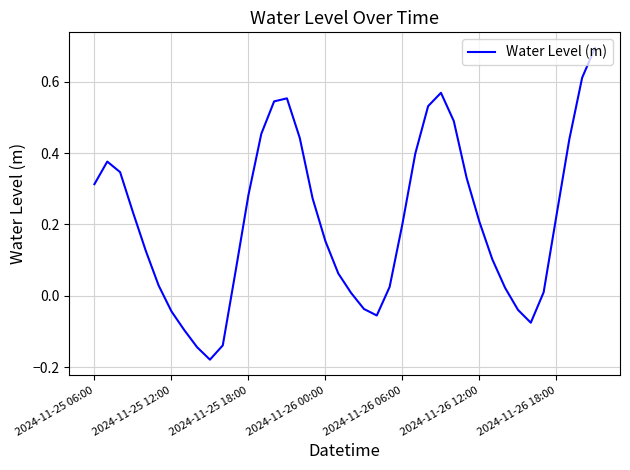

What is the difference between the maximum and minimum values?

0.9